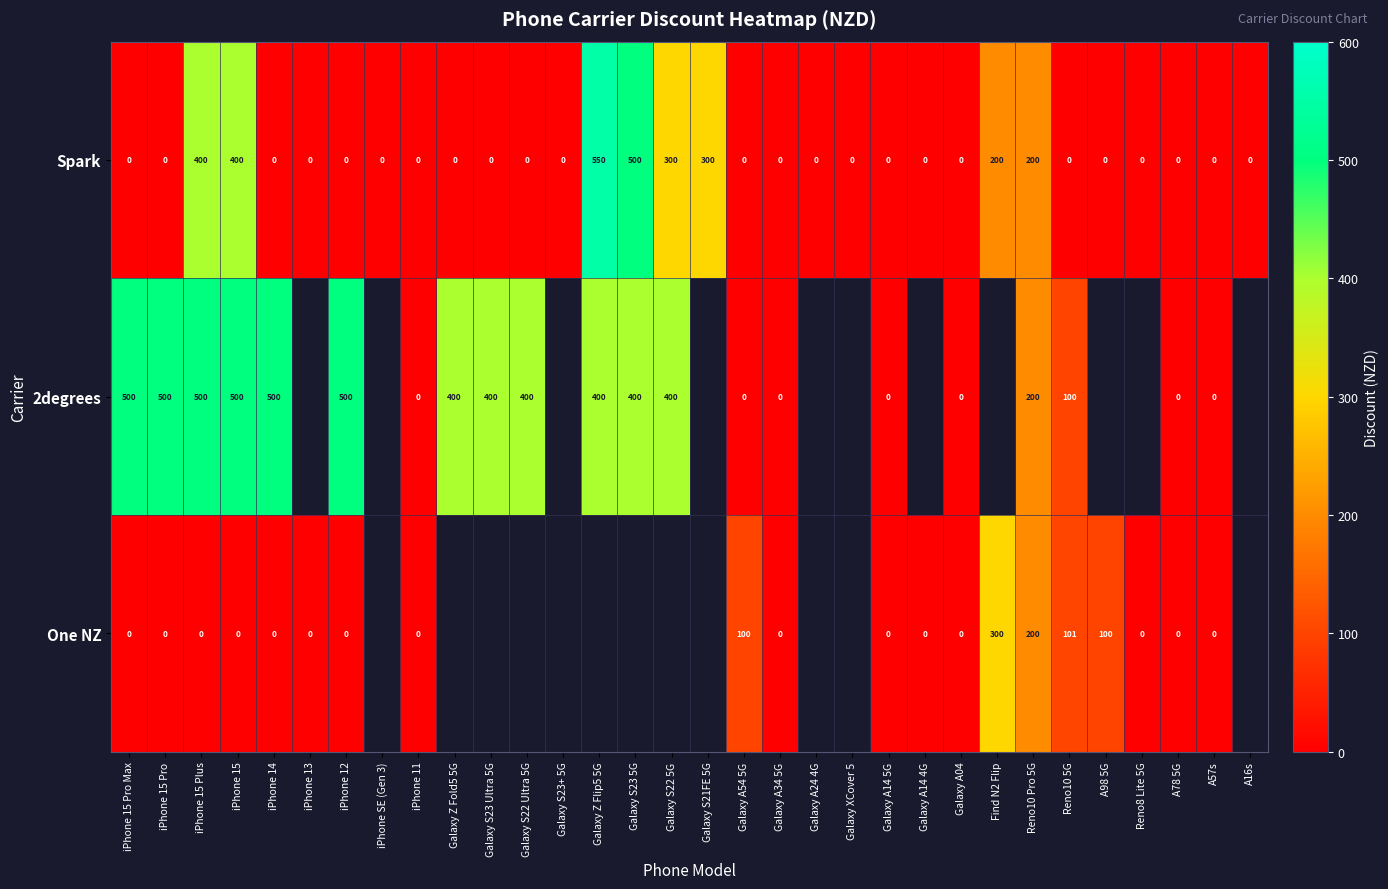

Is it true that 2degrees equals 870 at iPhone 15 Pro Max?

False